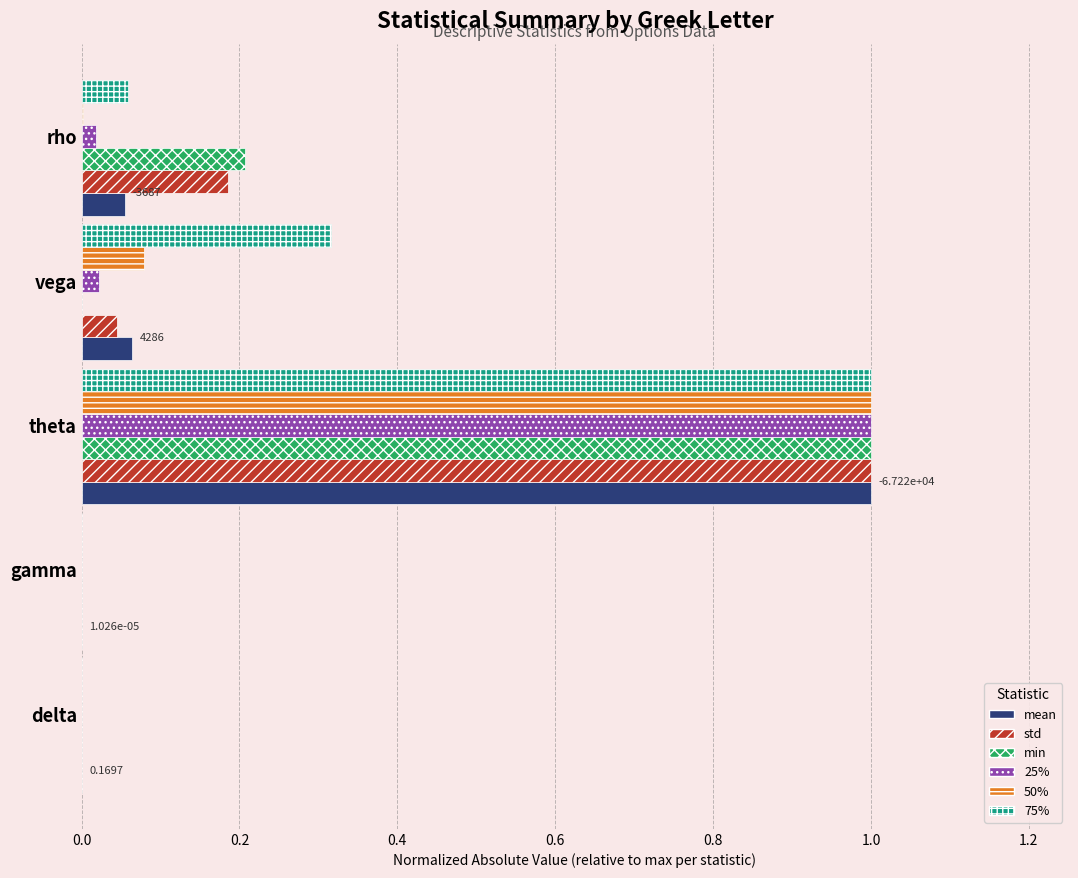

At which category is the sum across all series the highest?

theta